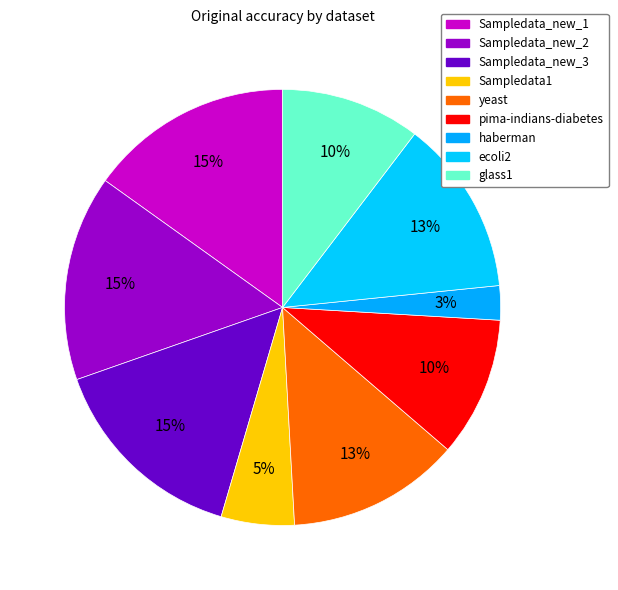

Count the number of slices in the pie.

9